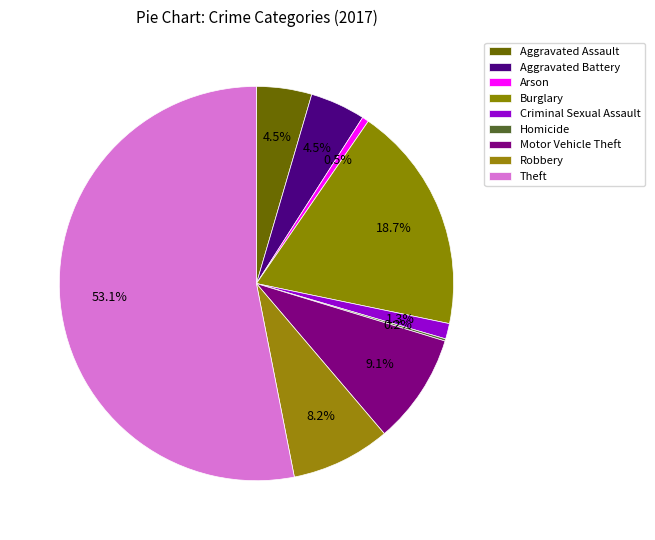

How many slices are in this pie chart?

9